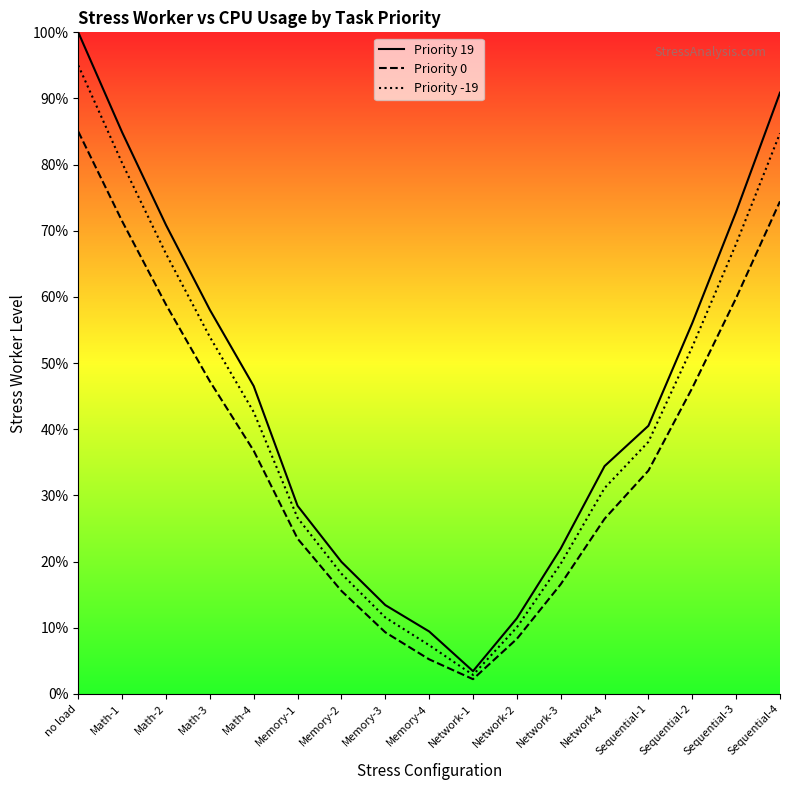

How many data points in Priority 0 are above 33?

9